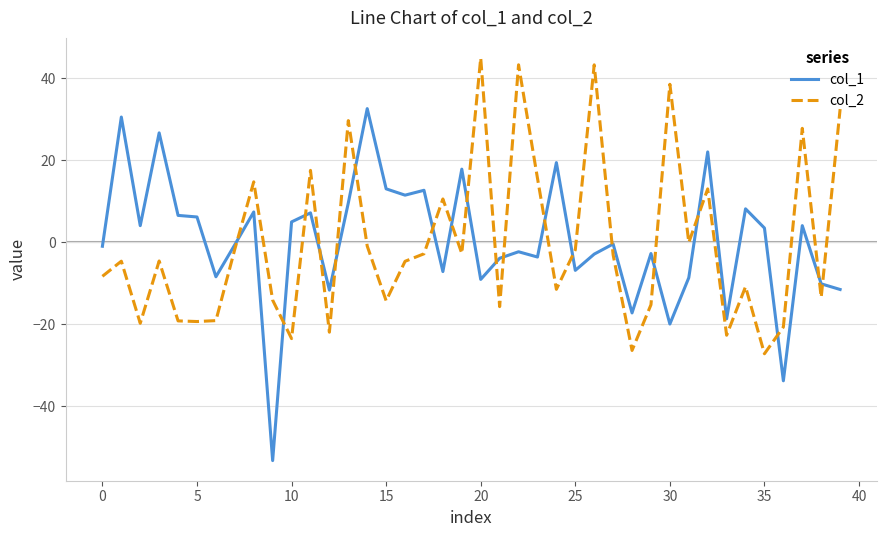

List the series in order of their peak value, lowest first.

col_1, col_2